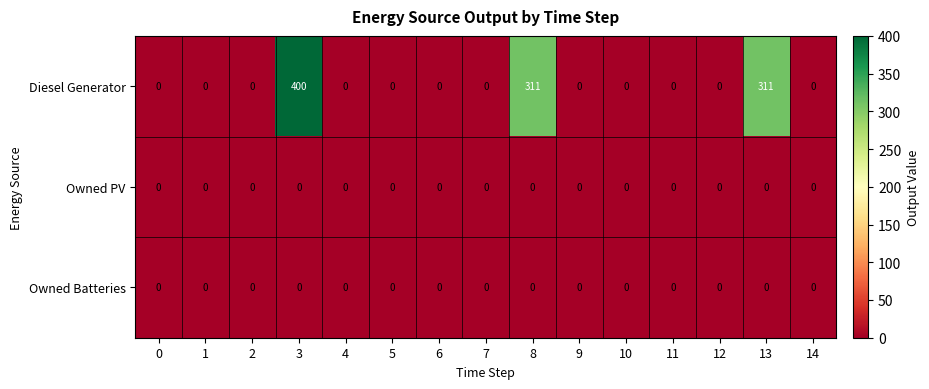

What is the difference between the maximum and minimum values in the Diesel Generator series?

400